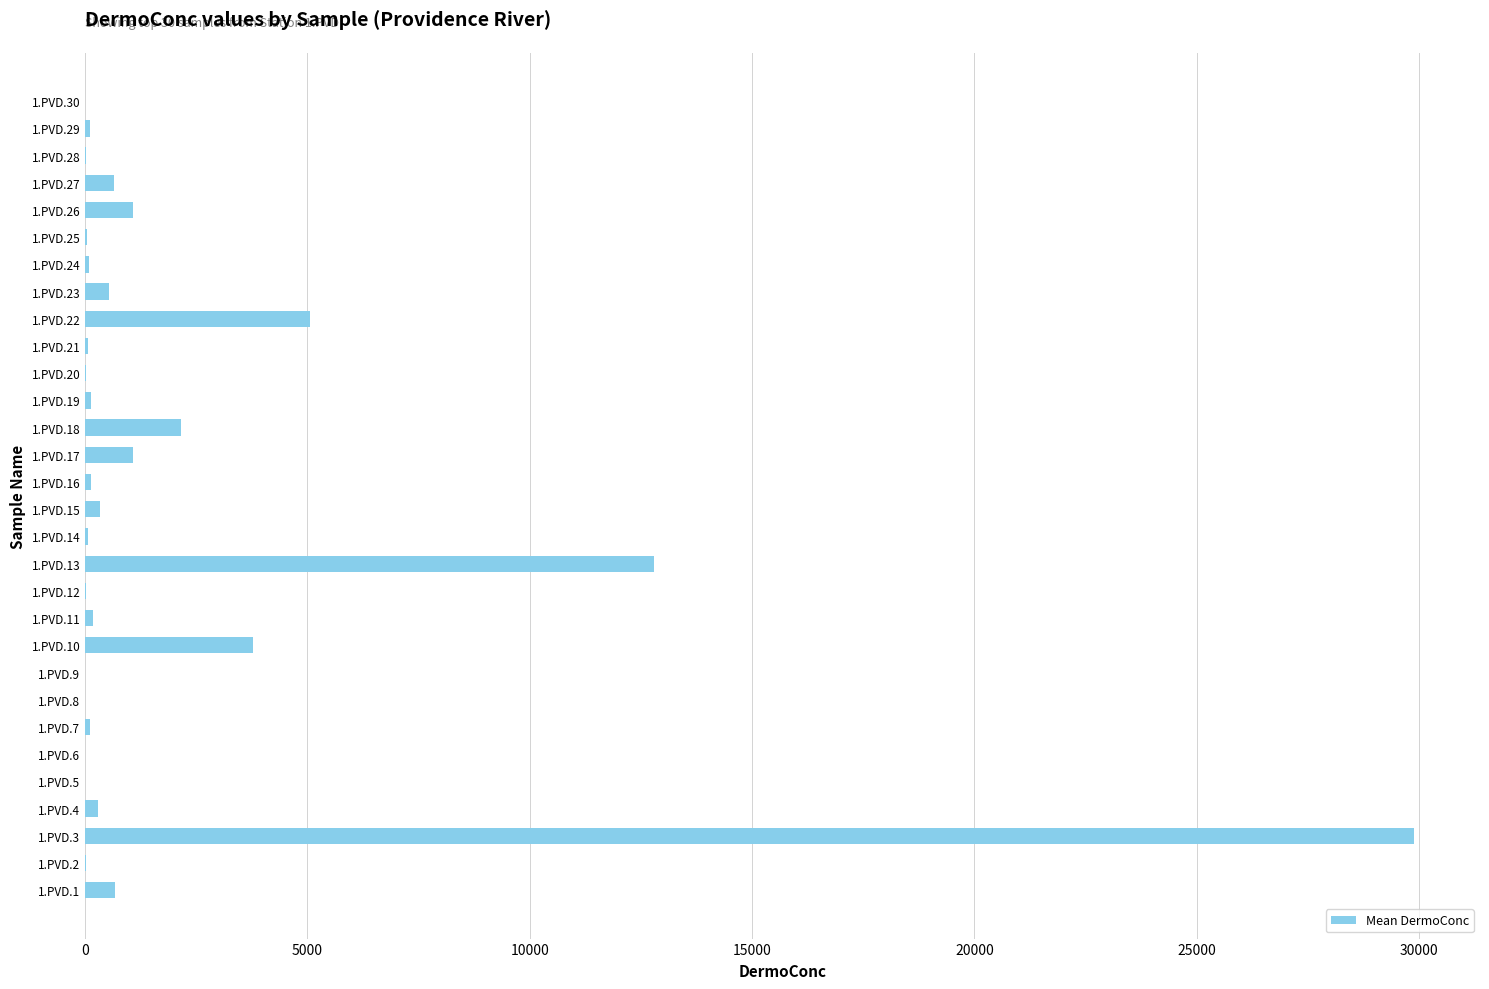

Approximately how many times larger is the value at 1.PVD.18 compared to 1.PVD.10?

0.6